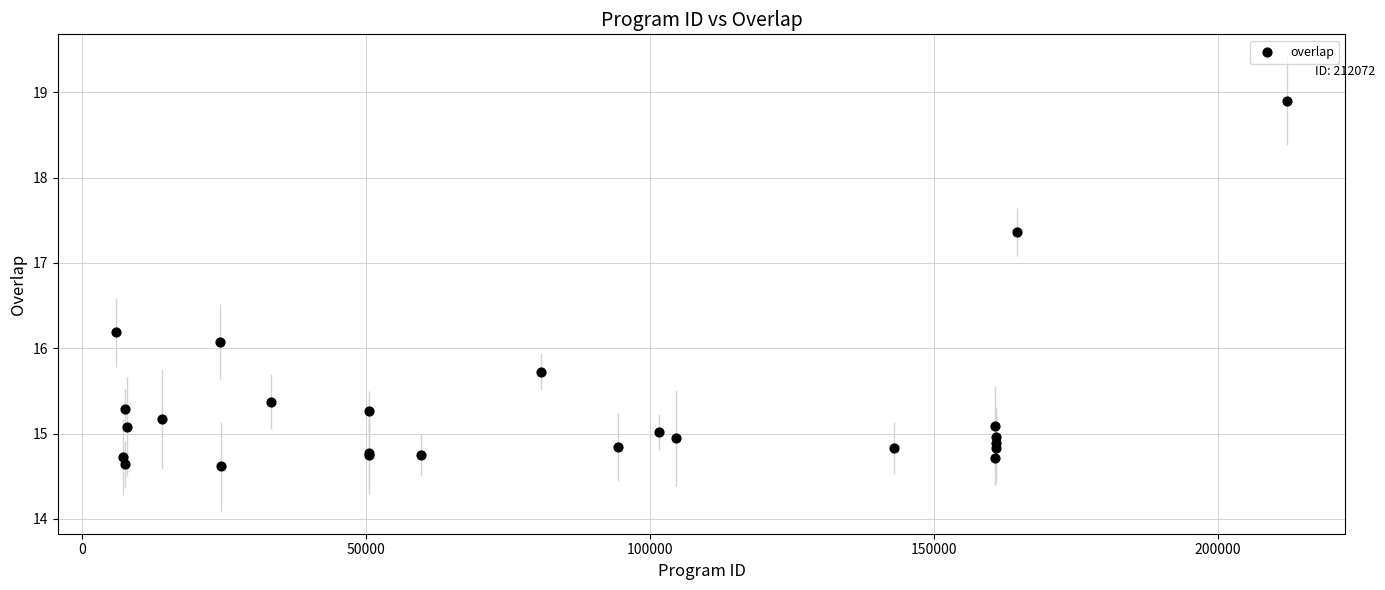

What Y value in the scatter plot is closest to 16?

16.1